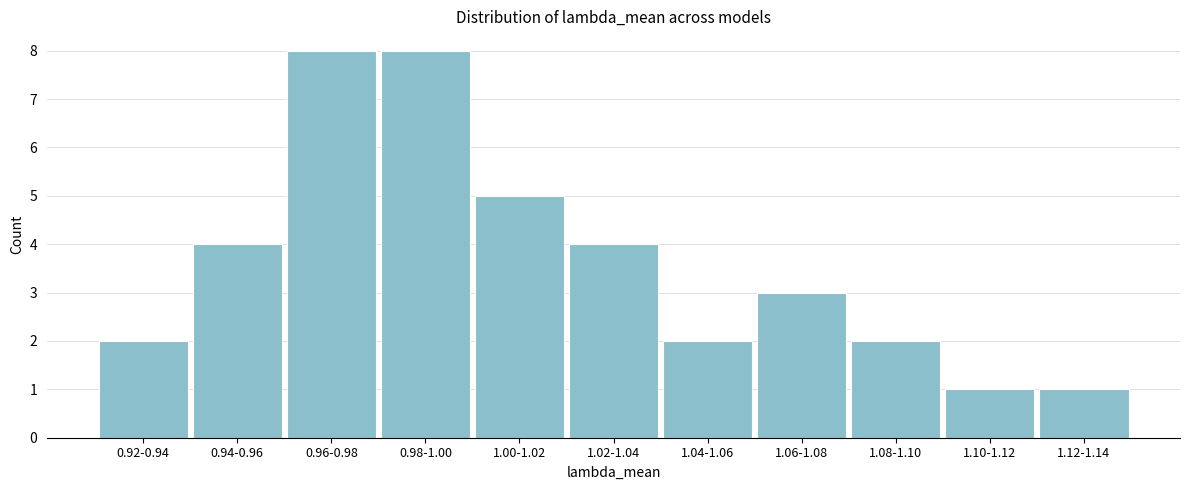

Reading right to left, extract all data points from this chart.

1.12-1.14=1	1.10-1.12=1	1.08-1.10=2	1.06-1.08=3	1.04-1.06=2	1.02-1.04=4	1.00-1.02=5	0.98-1.00=8	0.96-0.98=8	0.94-0.96=4	0.92-0.94=2